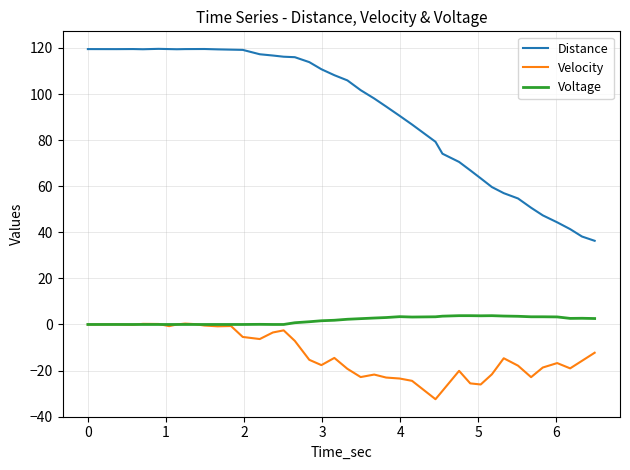

What is the average value of the Velocity series?

-12.5